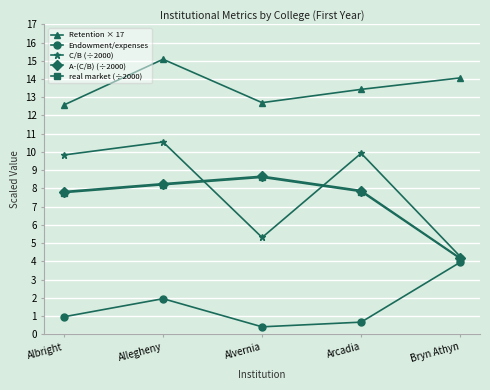

What is the approximate value of Retention × 17 at Allegheny?

15.1